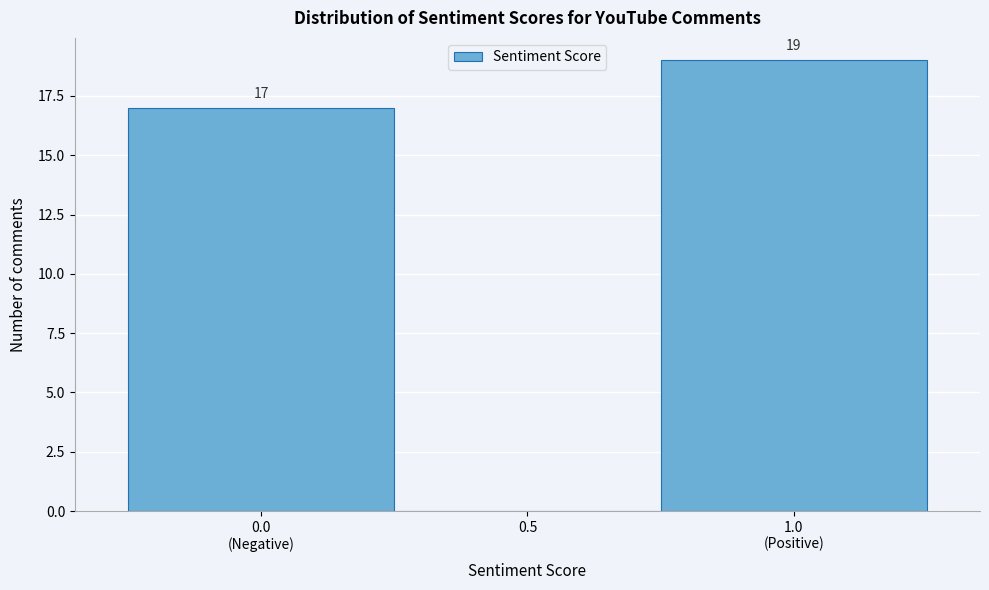

The value at 0.5 is 0. True or false?

True